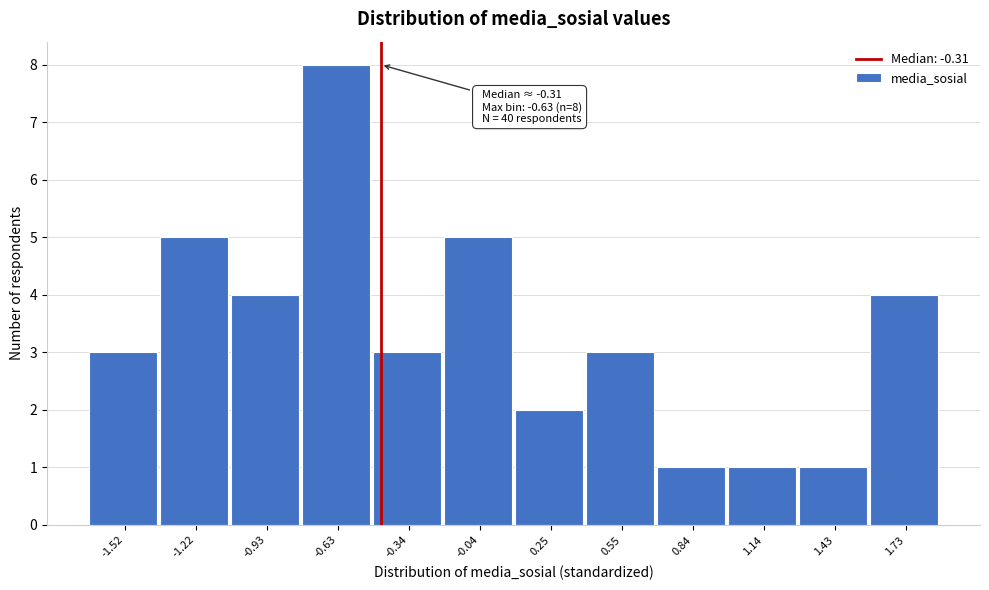

Reading right to left, what are all the values shown in this chart?

4	1	1	1	3	2	5	3	8	4	5	3